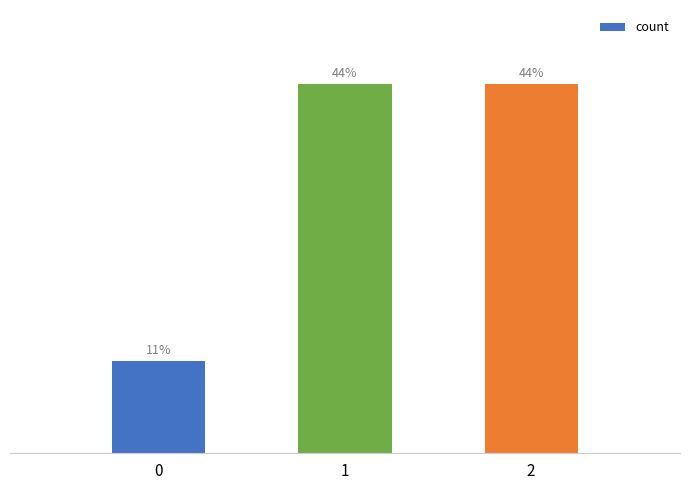

Rank the categories by value from lowest to highest.

0, 1, 2